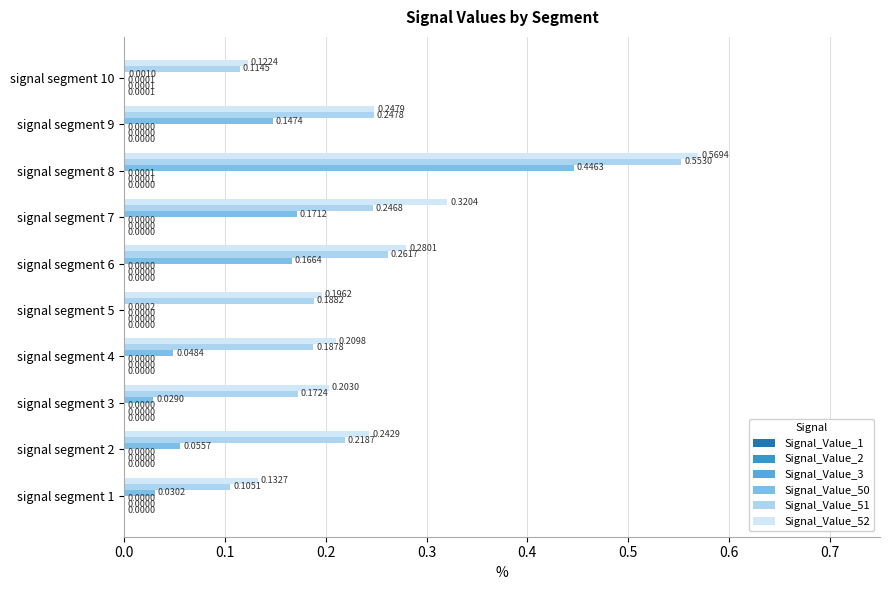

Count the number of categories in the chart.

10